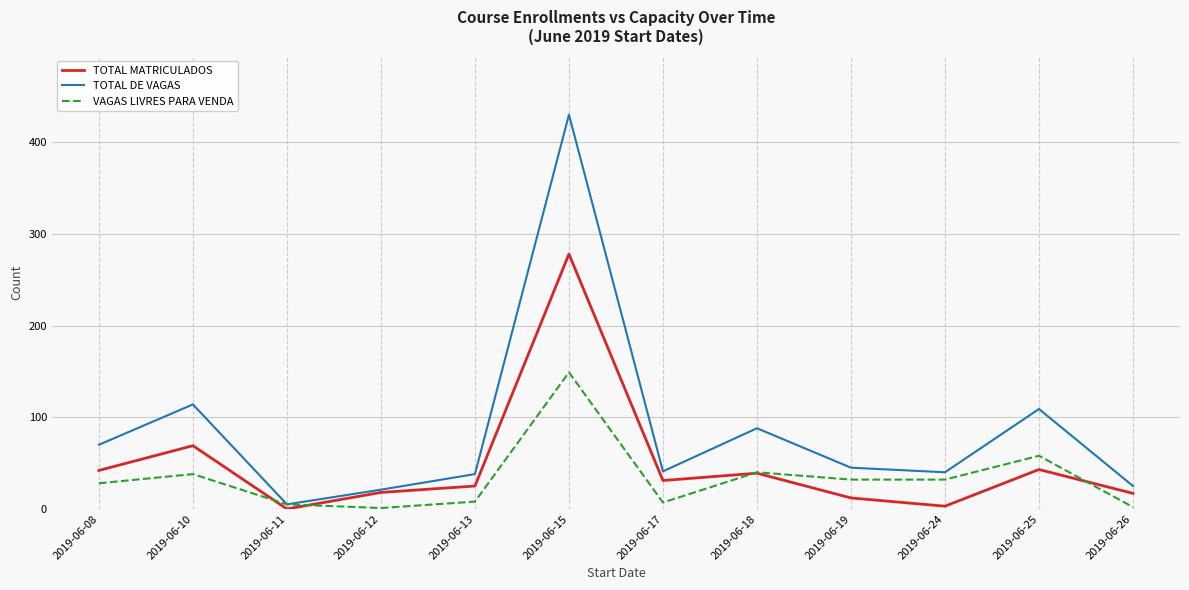

True or false: VAGAS LIVRES PARA VENDA has more than 0 interior local peaks.

True